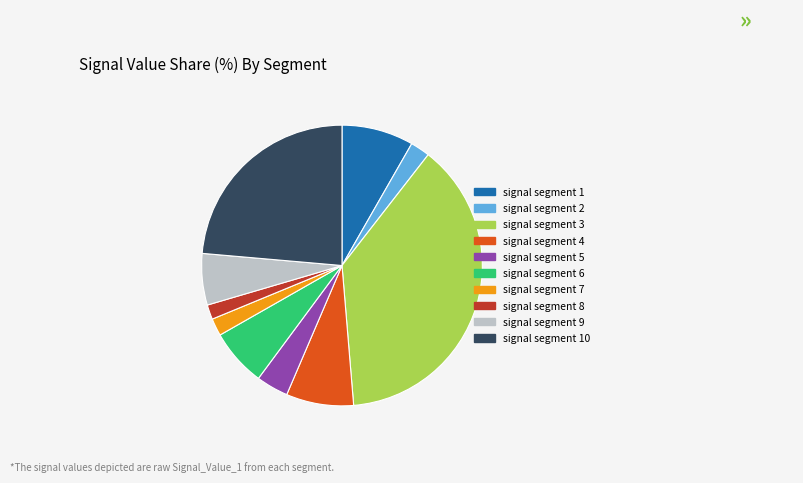

Does any single category account for the majority?

No